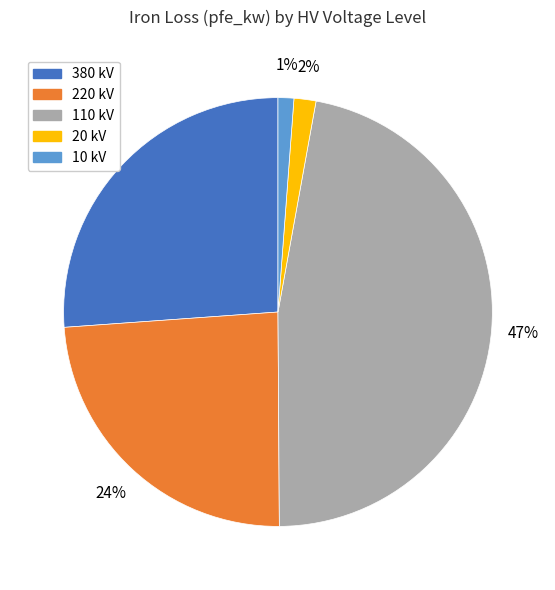

What is the largest slice in the pie chart?

110 kV